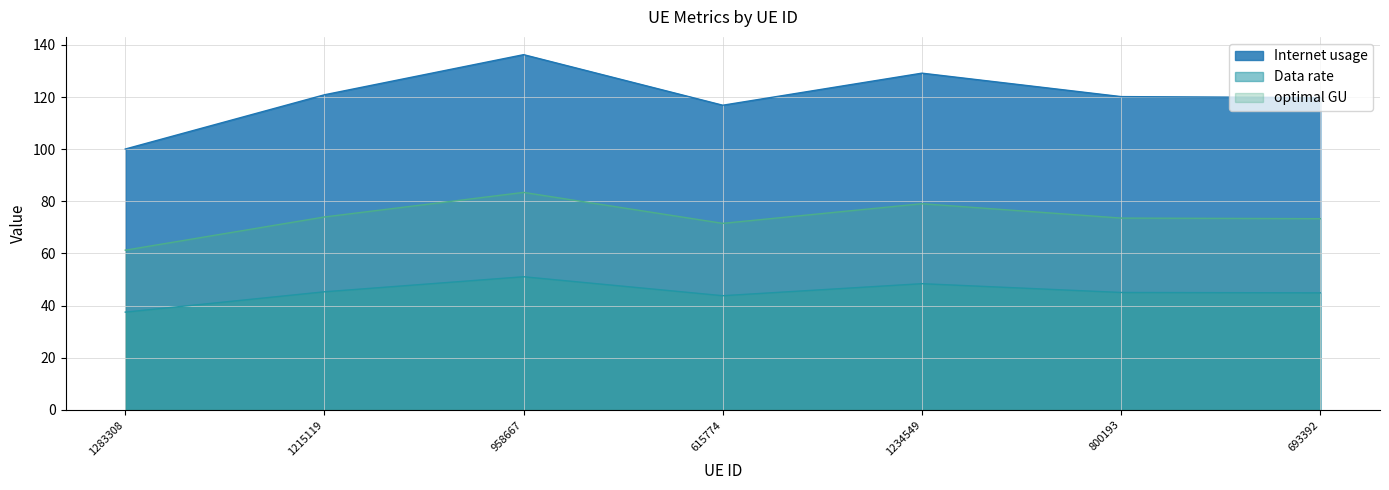

How many lines are shown in the chart?

3